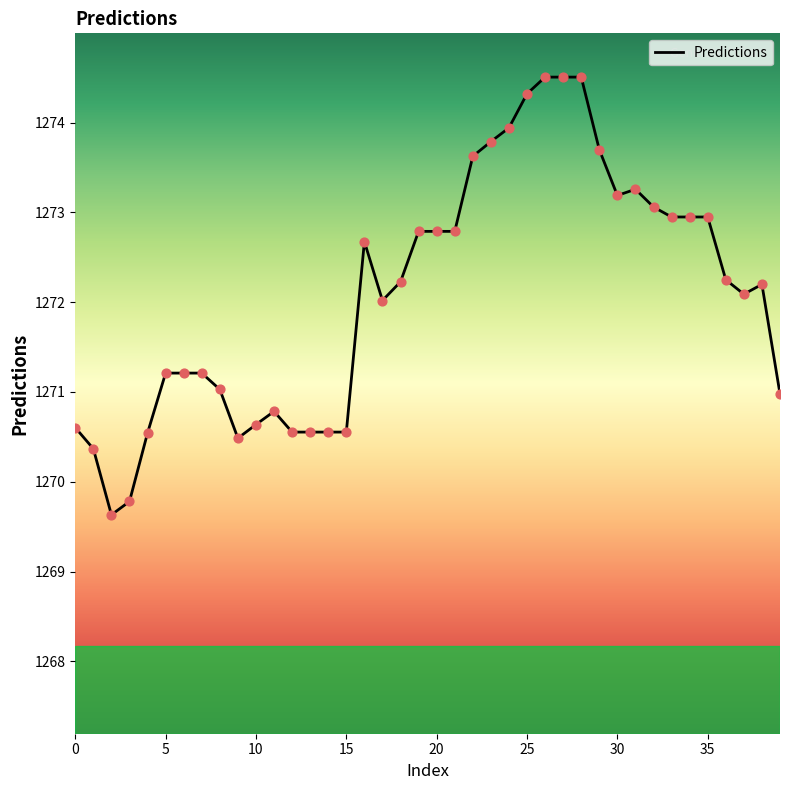

What is the difference between the maximum and minimum values?

4.9